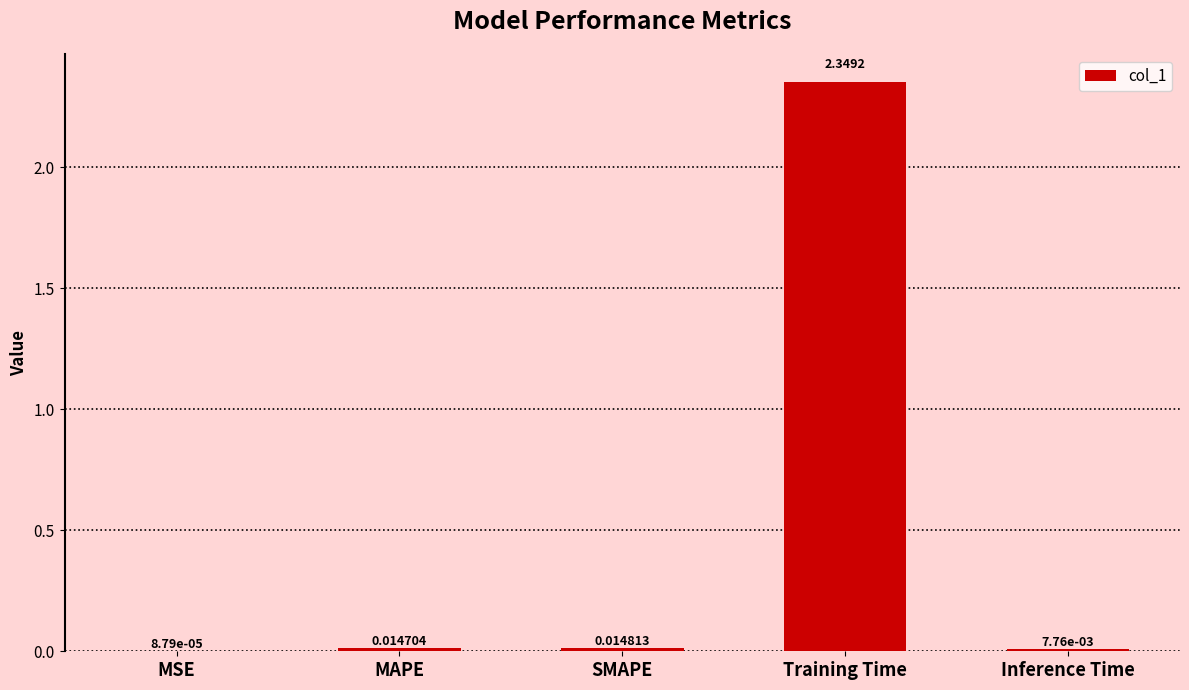

Does the chart contain stacked bars?

No